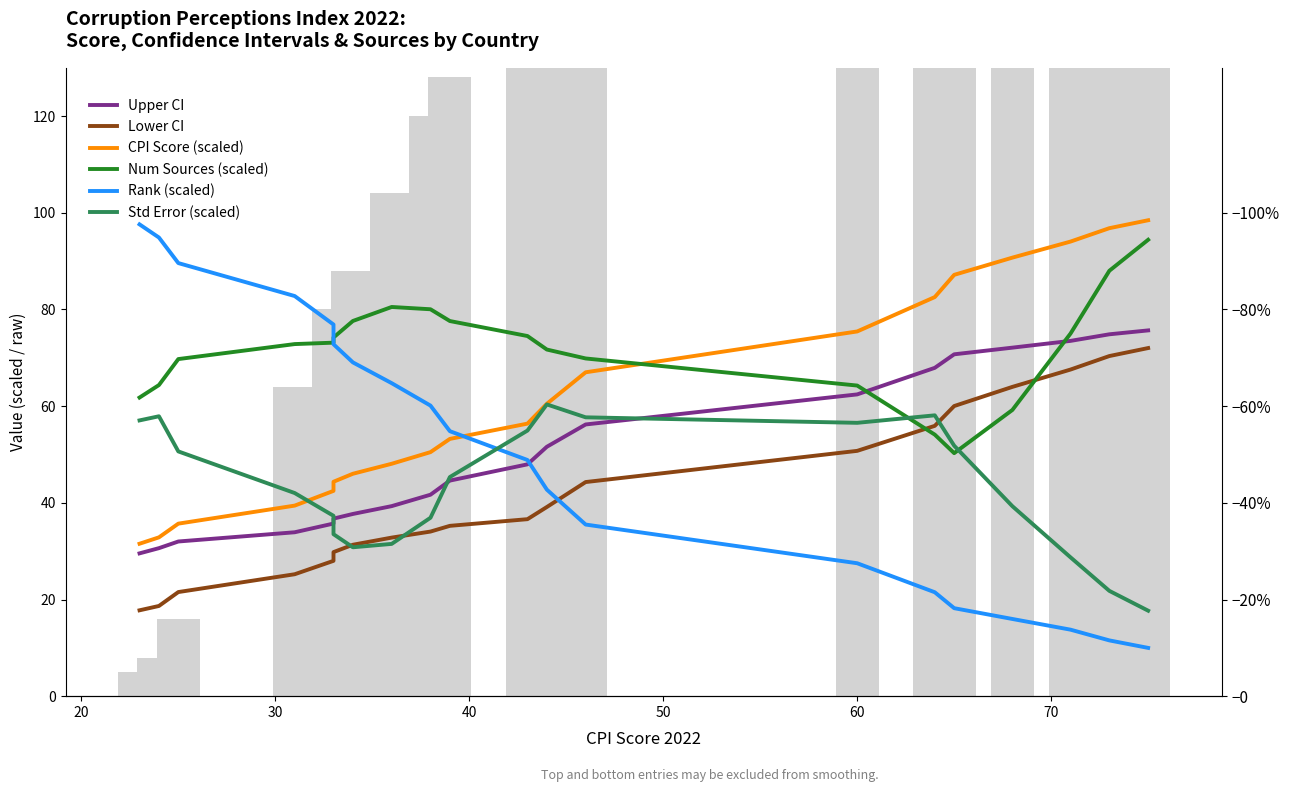

How many series are shown in this chart?

6